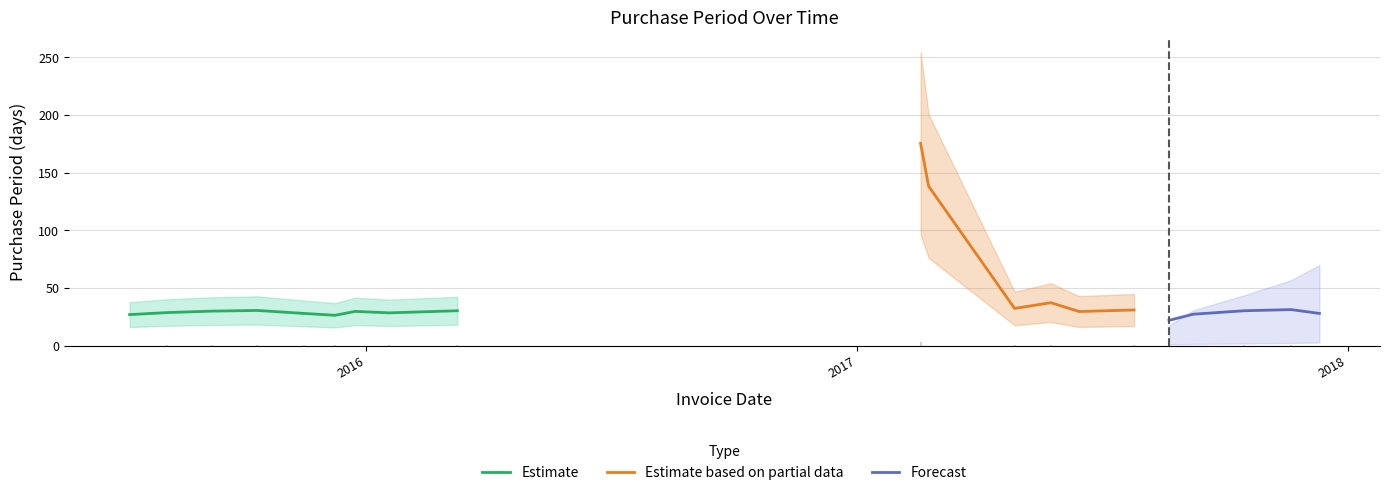

What is the highest value of the Estimate series?

30.6